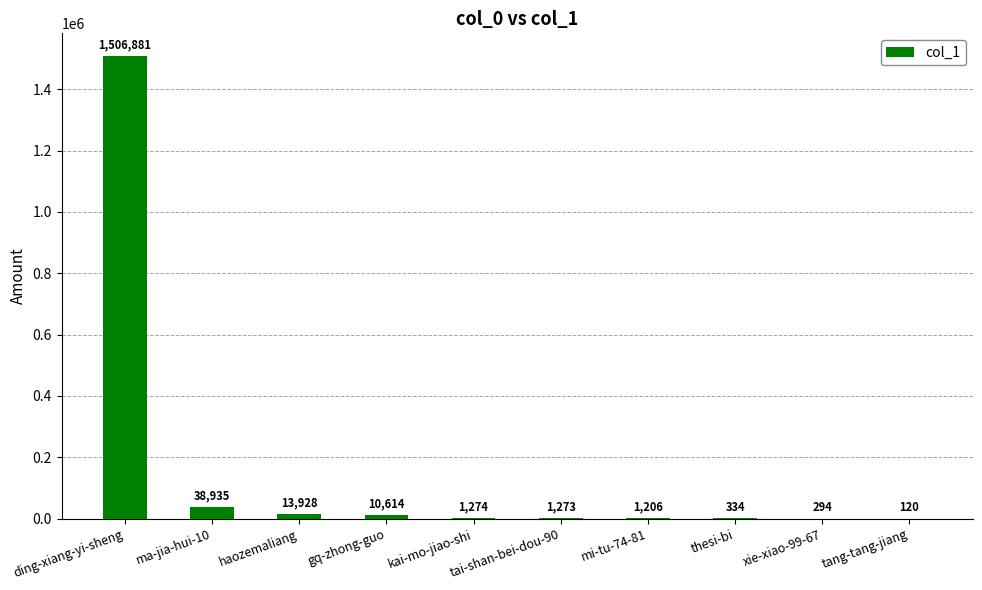

The chart shows a value of 334 at thesi-bi. True or false?

True